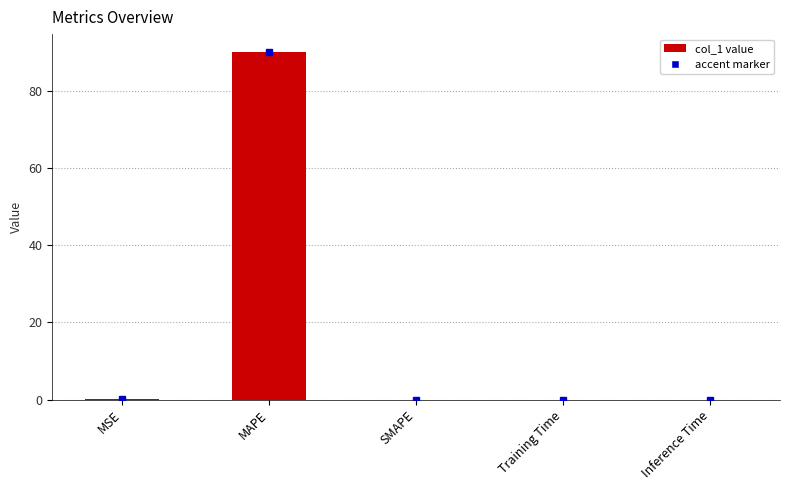

The chart shows a value of 0.0 at SMAPE. True or false?

True